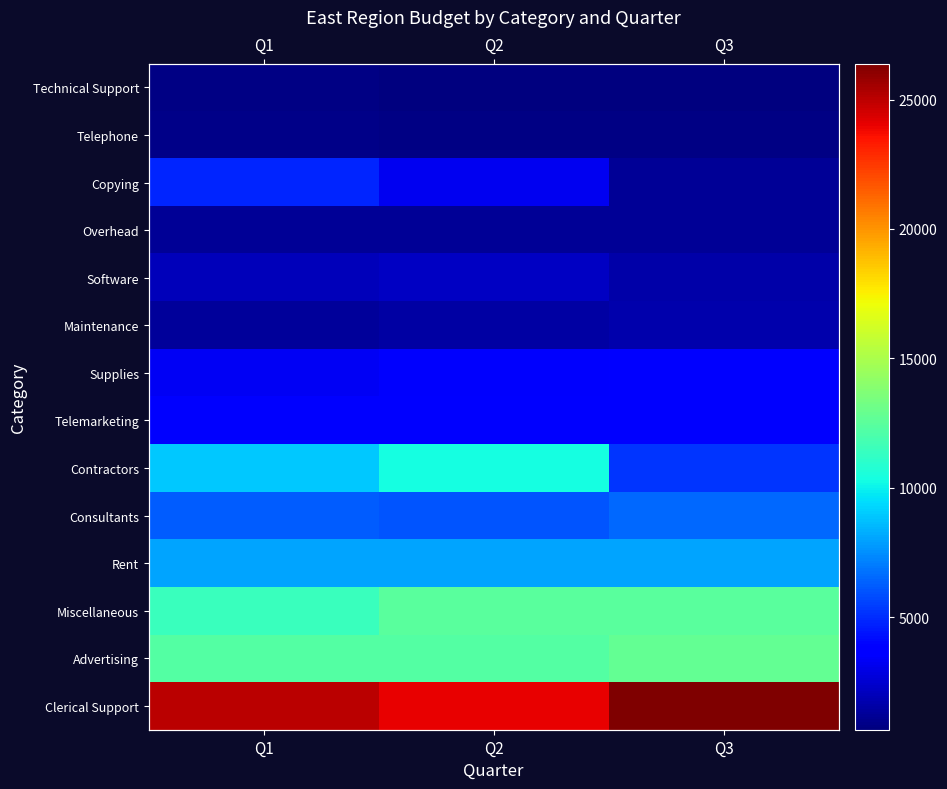

Which category has the highest value in the Maintenance series?

Q3